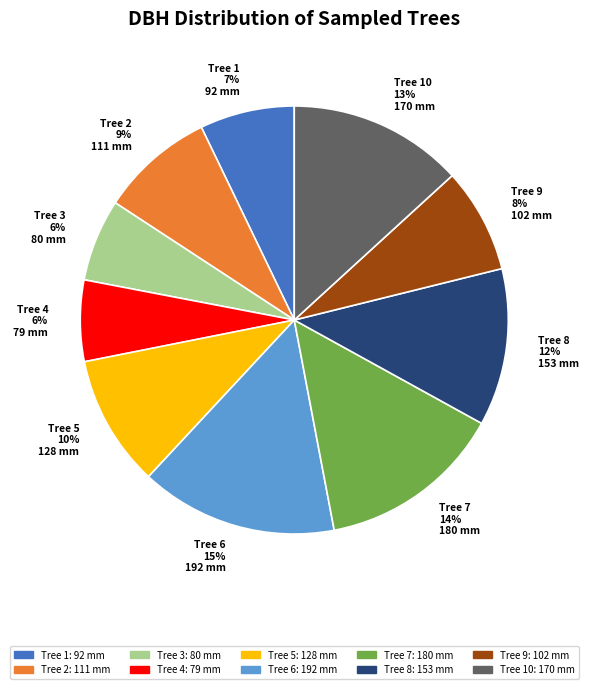

What percentage is the Tree 8 12% 153 mm slice, to the nearest percent?

12%